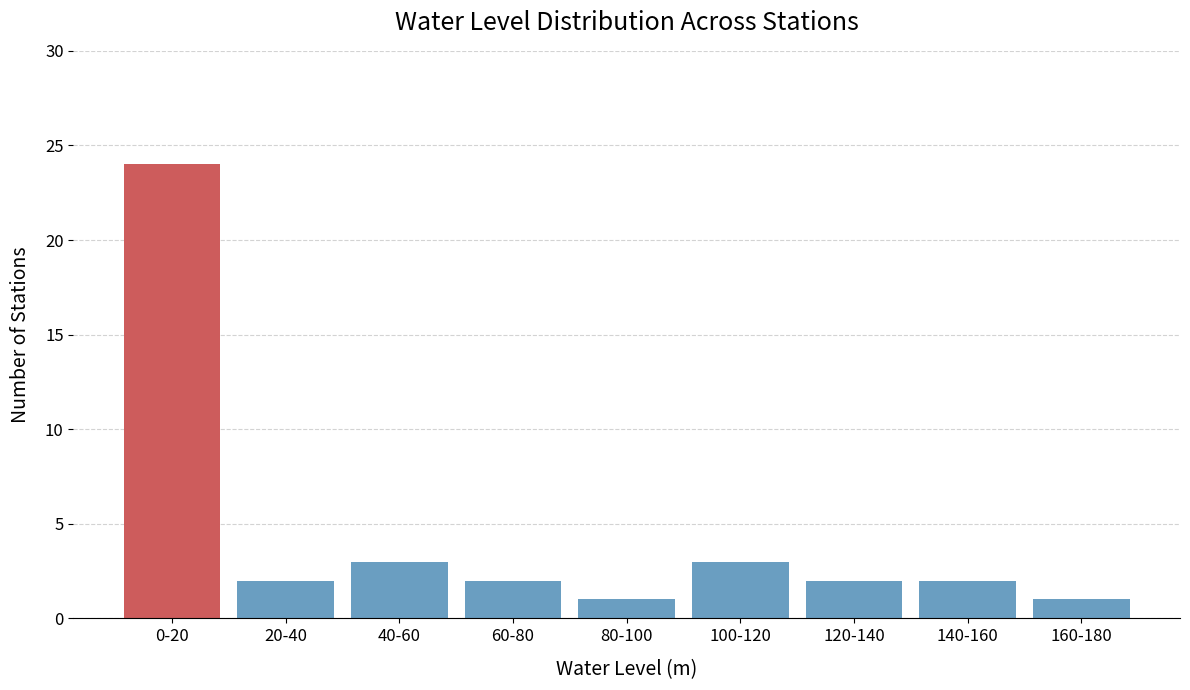

Reading left to right, list all the values displayed in this chart.

0-20=24	20-40=2	40-60=3	60-80=2	80-100=1	100-120=3	120-140=2	140-160=2	160-180=1